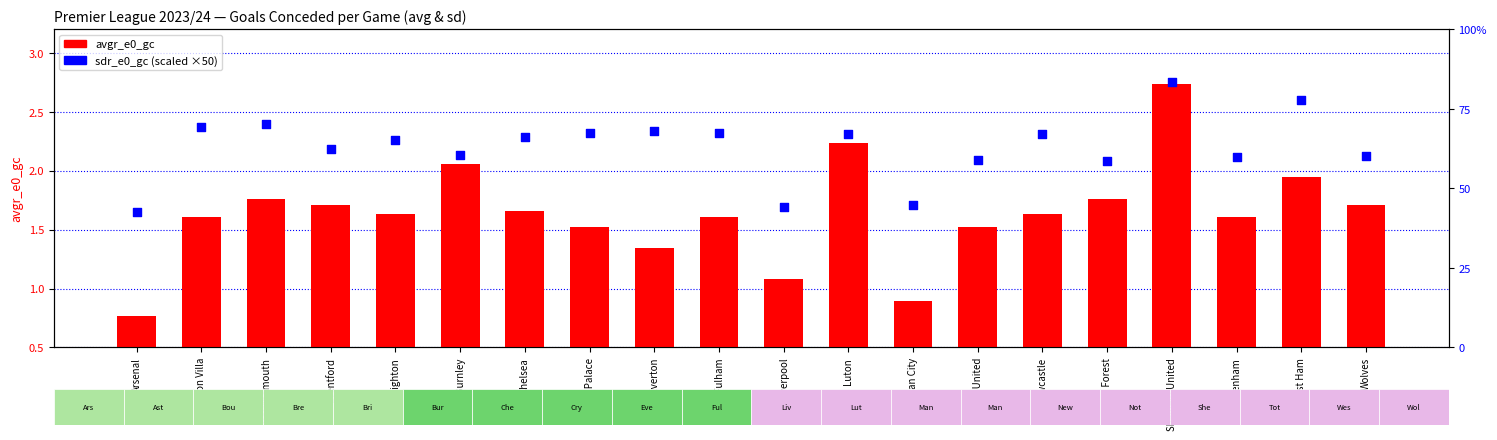

What are all the series names shown in the legend?

avgr_e0_gc, sdr_e0_gc